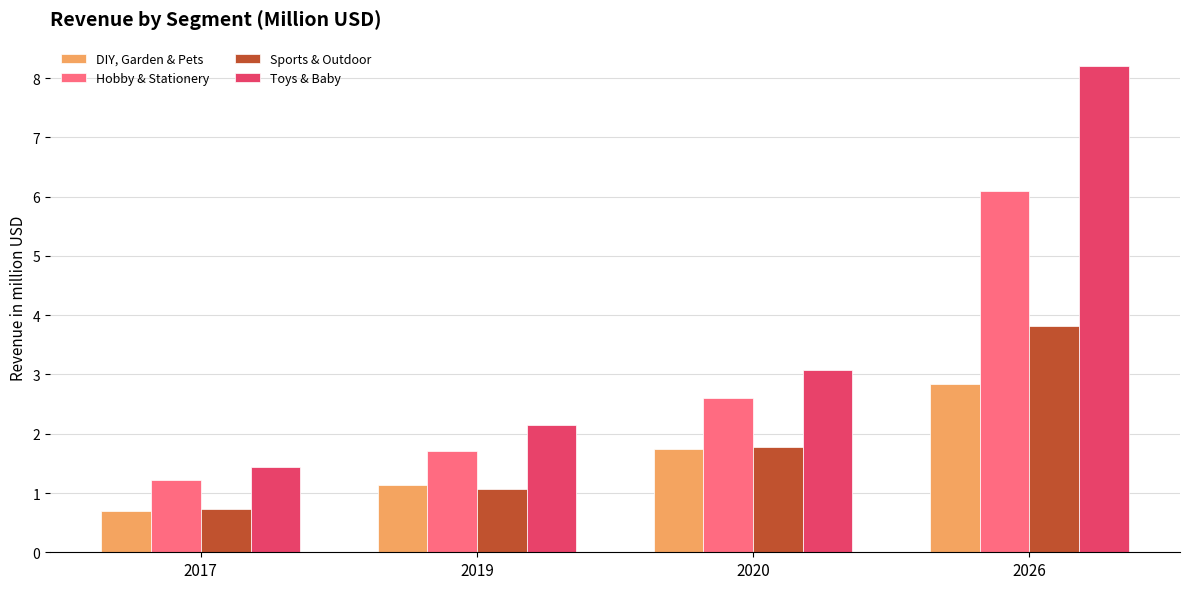

Which series changed the most between 2017 and 2020?

Toys & Baby